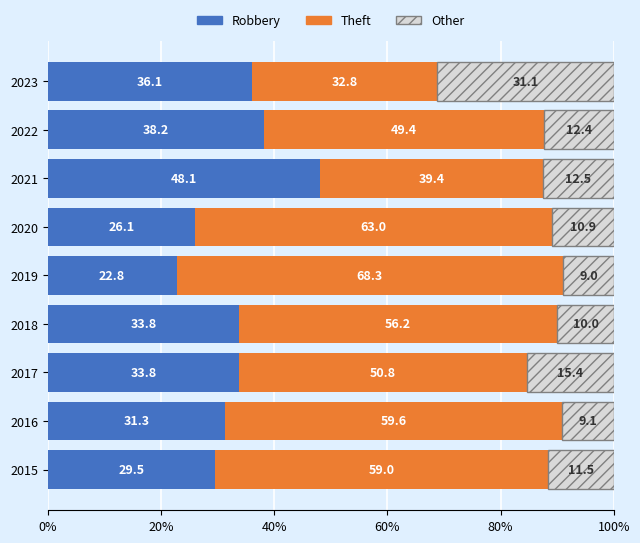

Which category has the highest value in the Robbery series?

2021